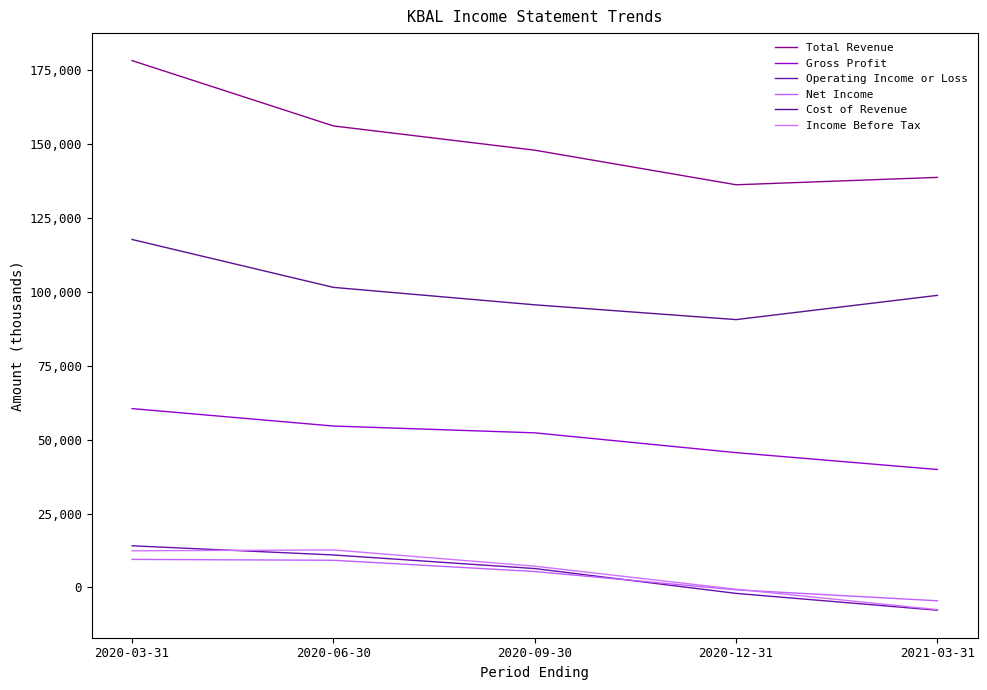

How many lines are shown in the chart?

6